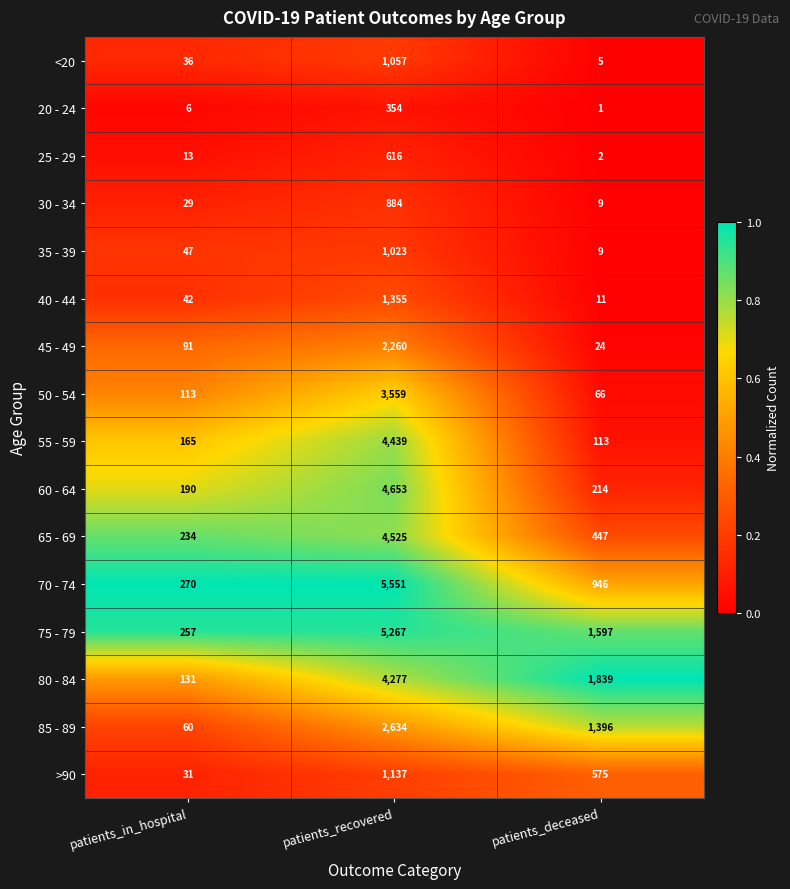

What is the spread (max minus min) of values at patients_deceased?

1838